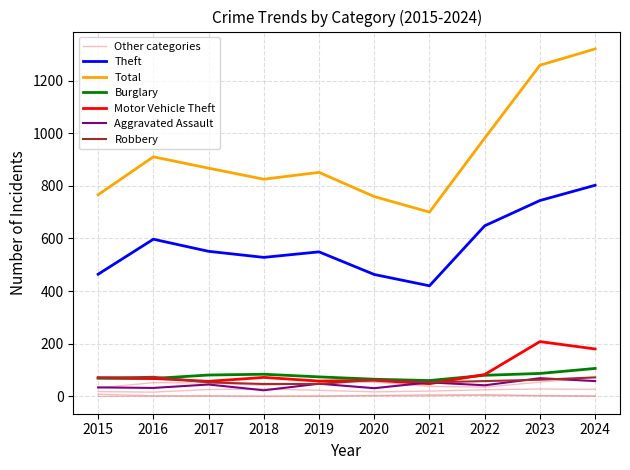

At which category is the sum across all series the highest?

2024